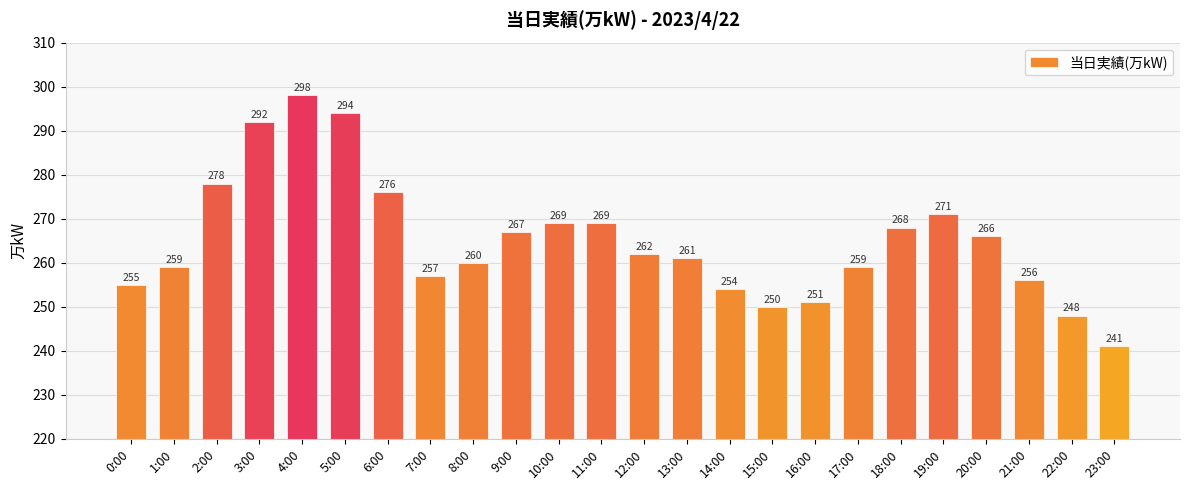

Between 20:00 and 11:00, which is larger?

11:00